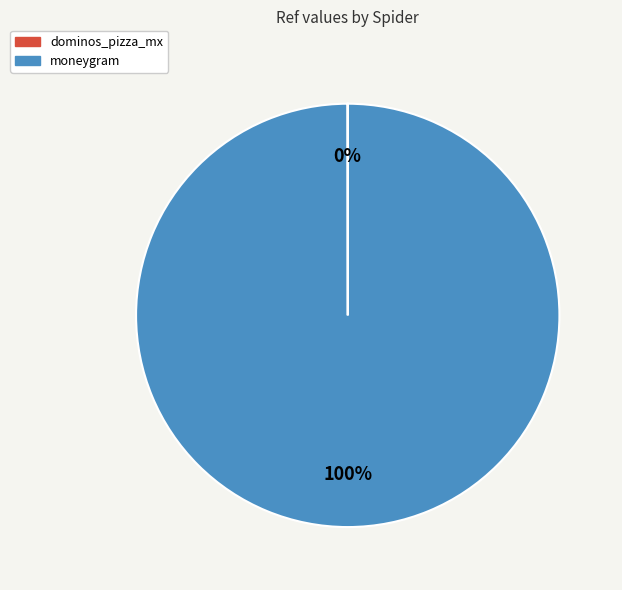

What is the largest slice in the pie chart?

moneygram